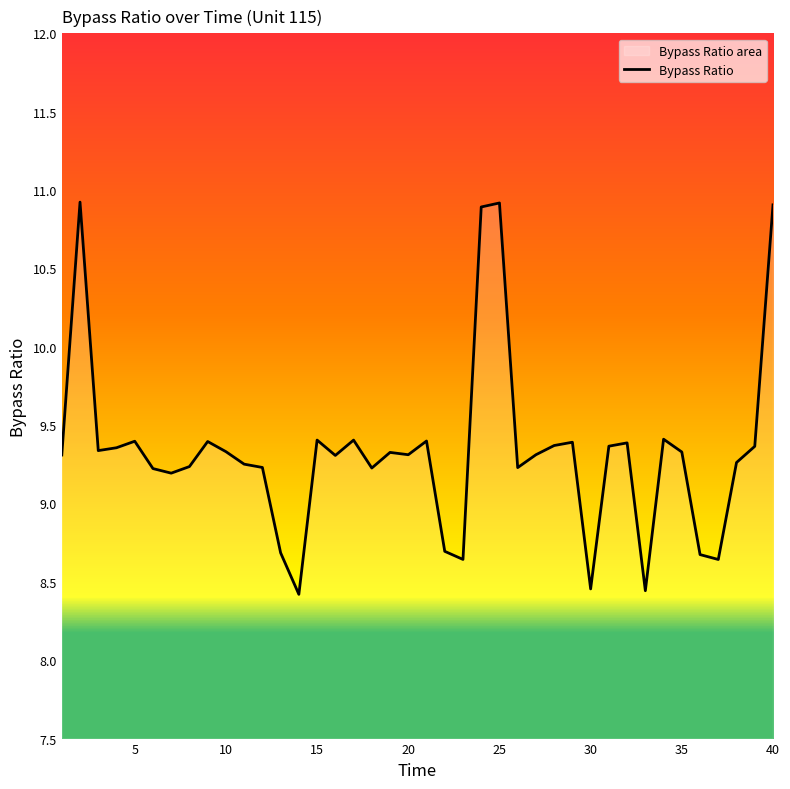

What is the maximum value shown in the chart?

10.9